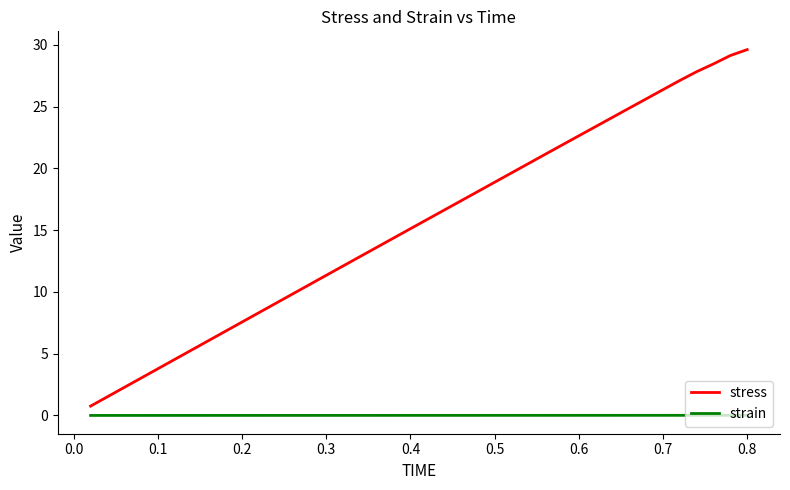

Which series has the largest total across all categories?

stress